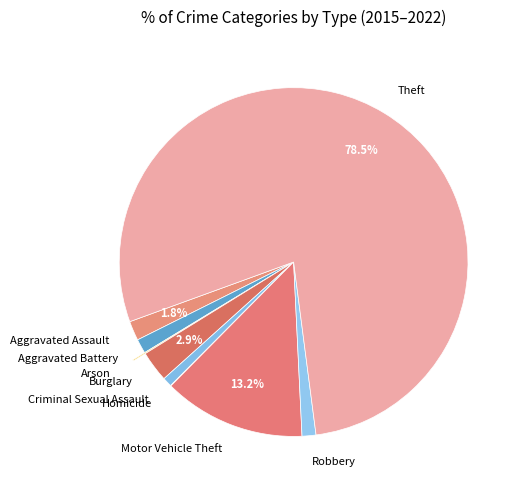

Between Motor Vehicle Theft and Aggravated Battery, which is larger?

Motor Vehicle Theft